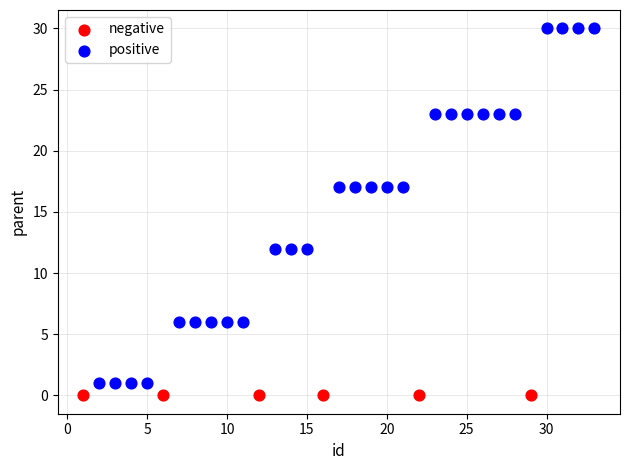

What are all the series names shown in the legend?

negative, positive